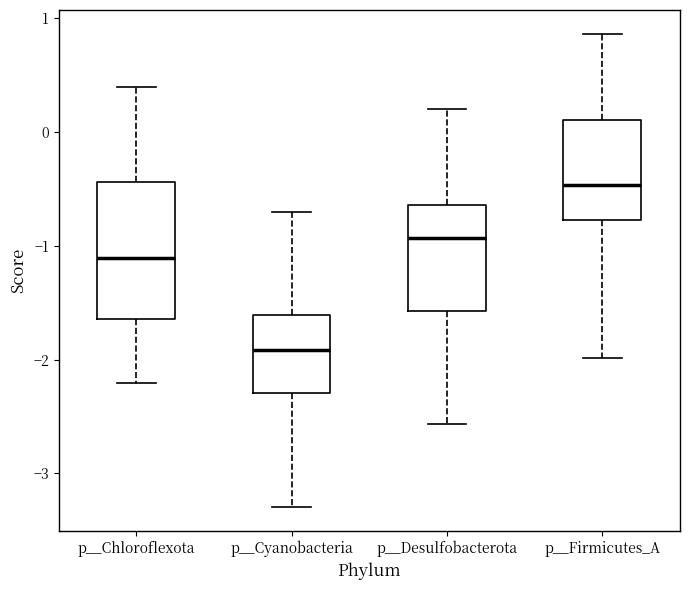

Reading left to right, read every box against the y-axis: the position of its median line, the range the box covers, and the ends of its whiskers. The values are not printed on the chart, so give them approximately, as read against the axis.

p__Chloroflexota: median -1.1, box -1.6 to -0.4, whiskers -2.2 to 0.4
p__Cyanobacteria: median -1.9, box -2.3 to -1.6, whiskers -3.3 to -0.7
p__Desulfobacterota: median -0.9, box -1.6 to -0.6, whiskers -2.6 to 0.2
p__Firmicutes_A: median -0.5, box -0.8 to 0.1, whiskers -2.0 to 0.9